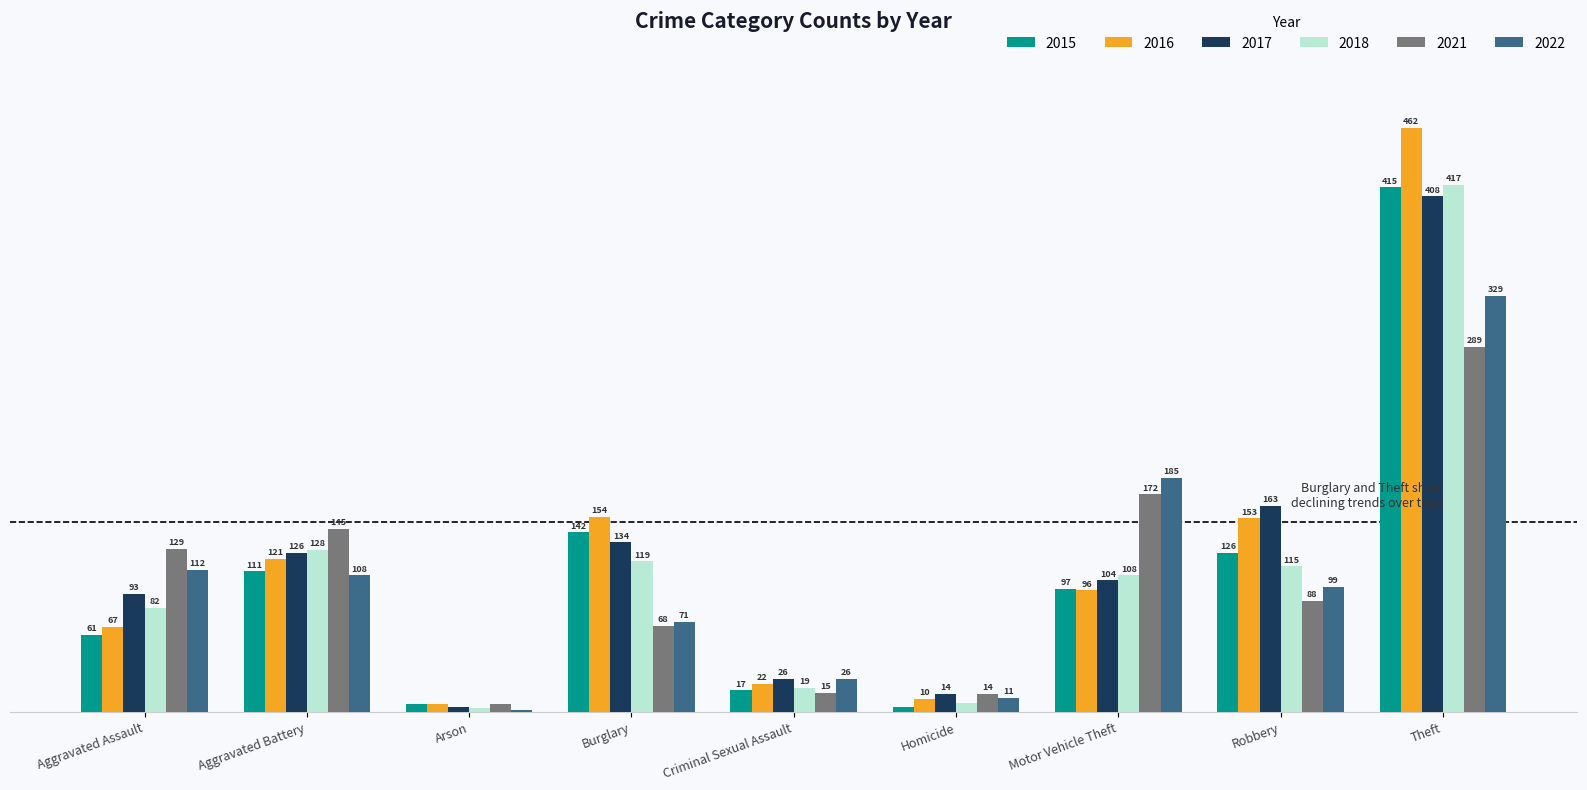

Which label corresponds to the largest value in the chart?

Theft